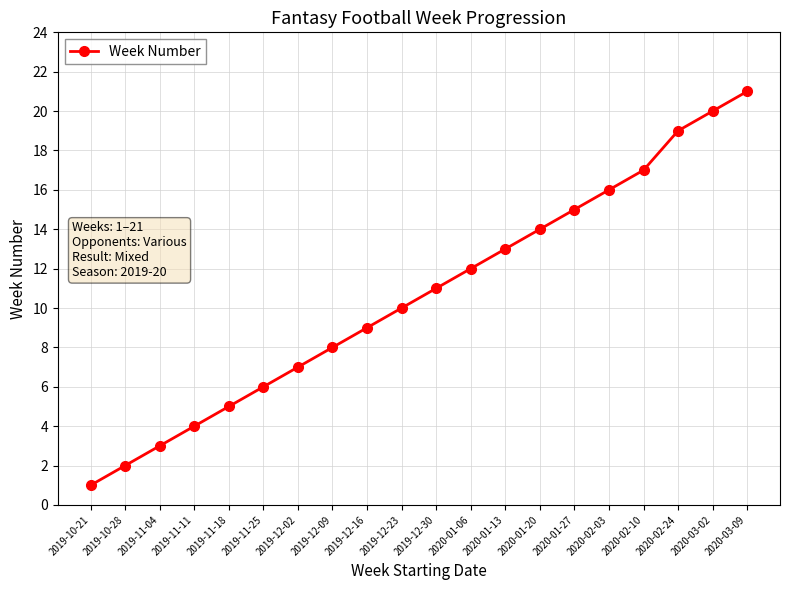

How many lines are shown in the chart?

1